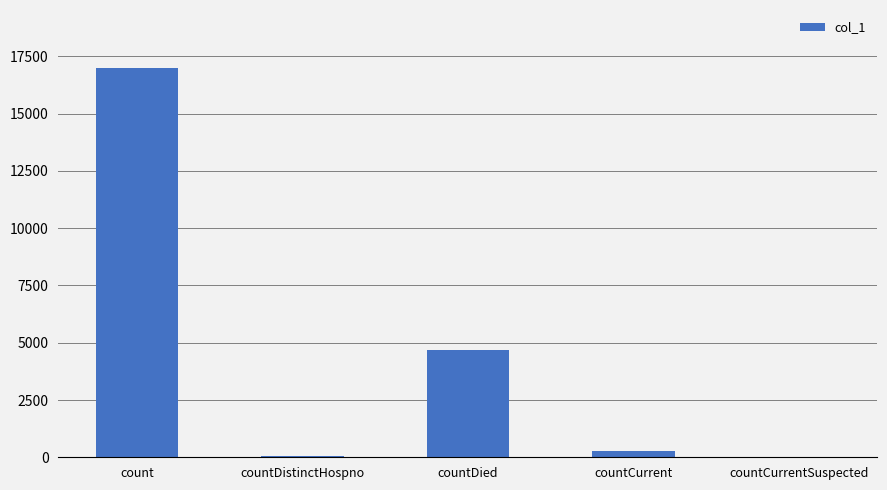

How many series are shown in this chart?

1